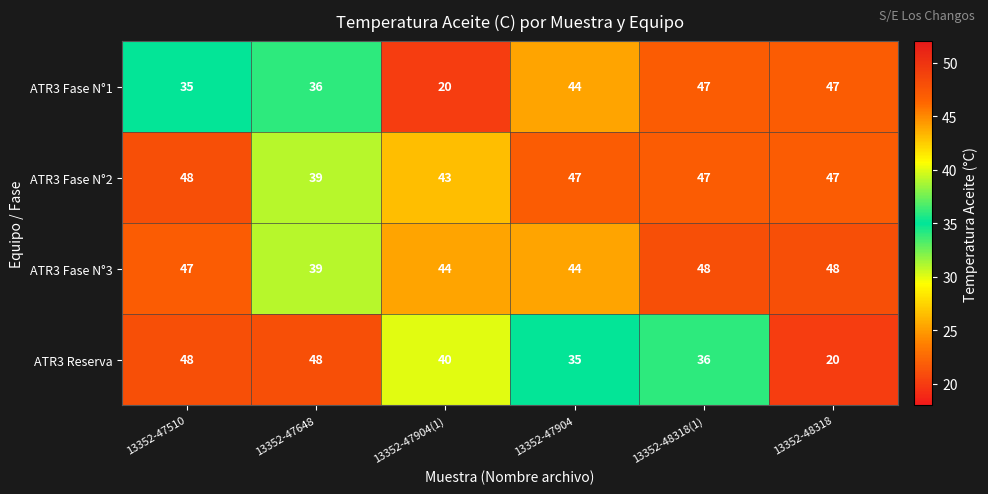

At which label does ATR3 Fase N°1 reach its minimum?

13352-47904(1)